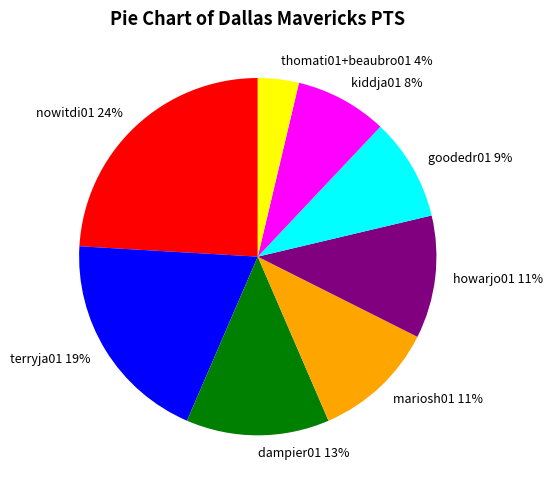

Is the sum of mariosh01 11% and goodedr01 9% greater than half?

No